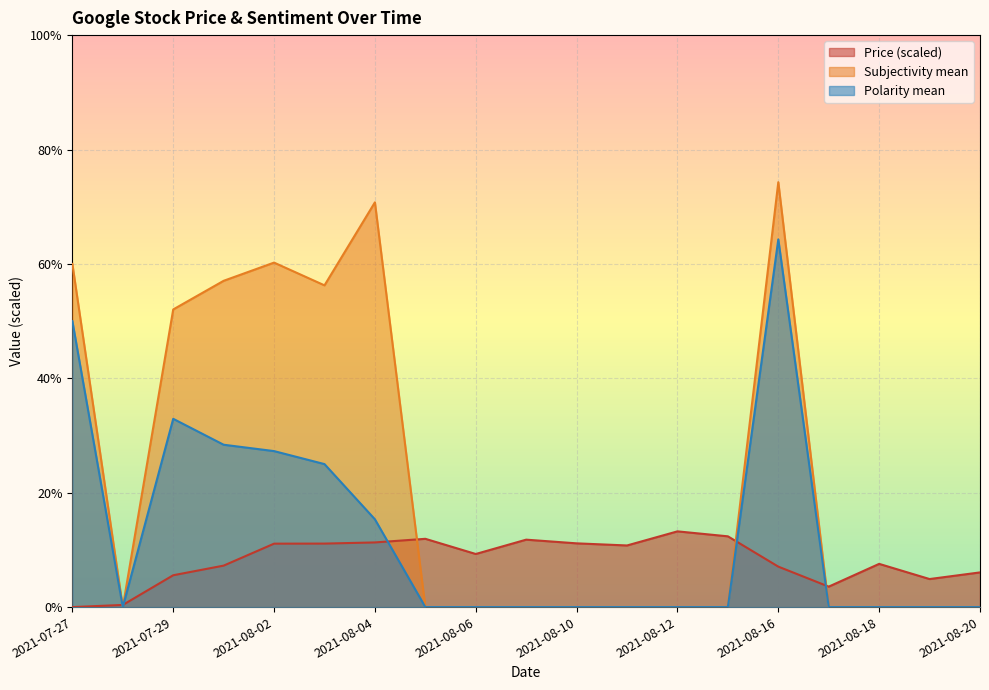

At which category does the chart reach its peak across all series?

2021-08-16